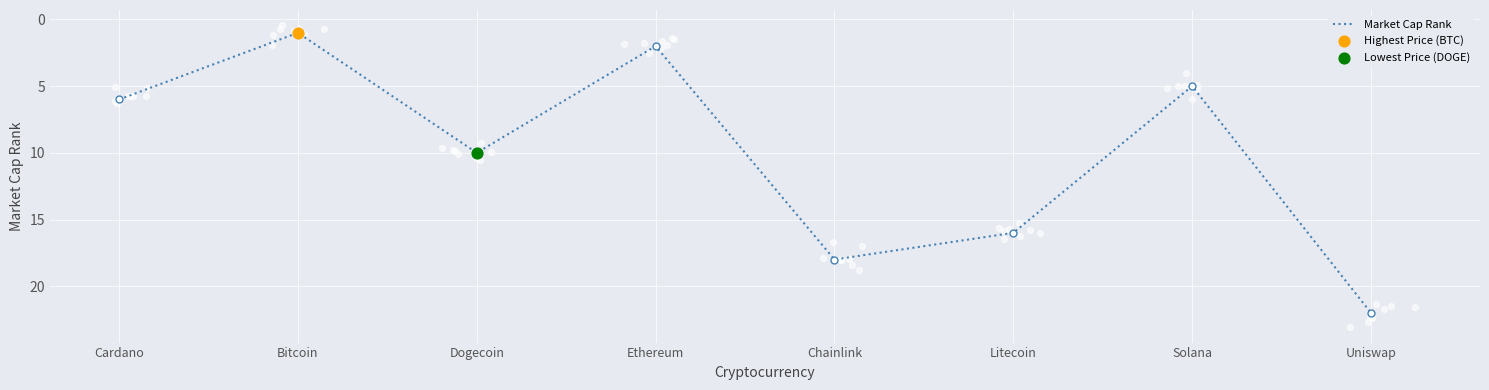

Between Ethereum and Litecoin, which is larger?

Litecoin